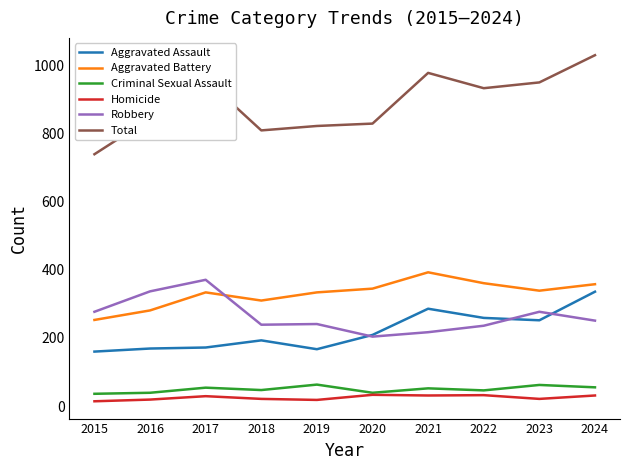

True or false: Homicide and Aggravated Battery cross at least once.

False